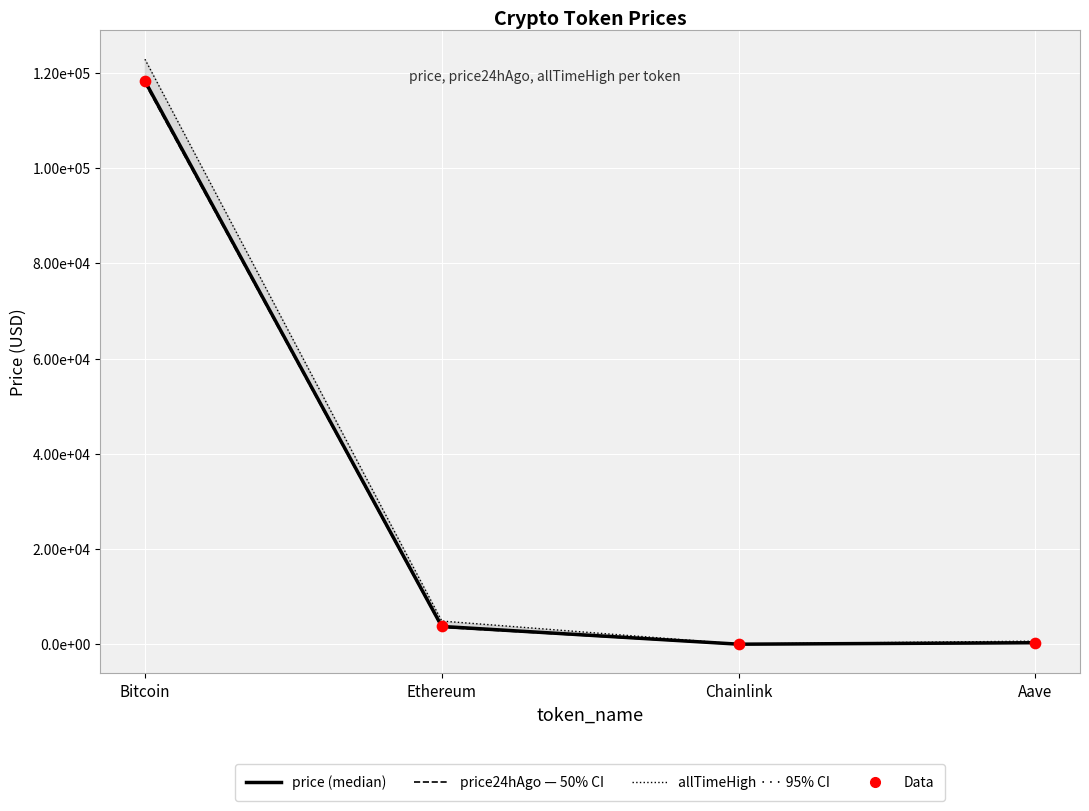

Is the value of allTimeHigh (95% CI) at Aave greater than the value of Data at Ethereum?

No